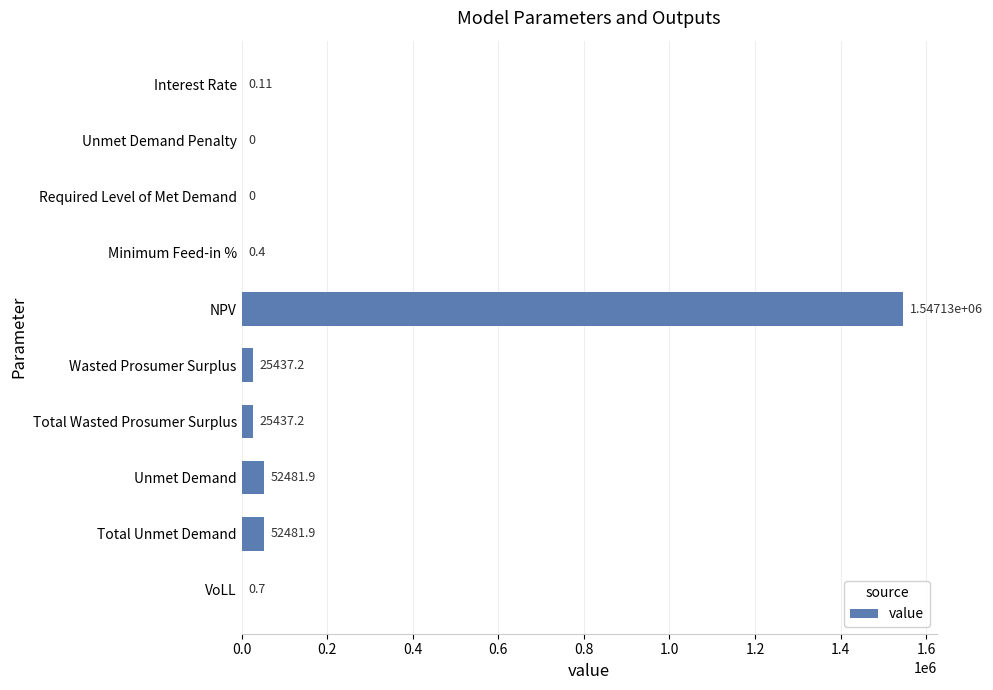

What is the change in value from Interest Rate to Wasted Prosumer Surplus?

+25437.1